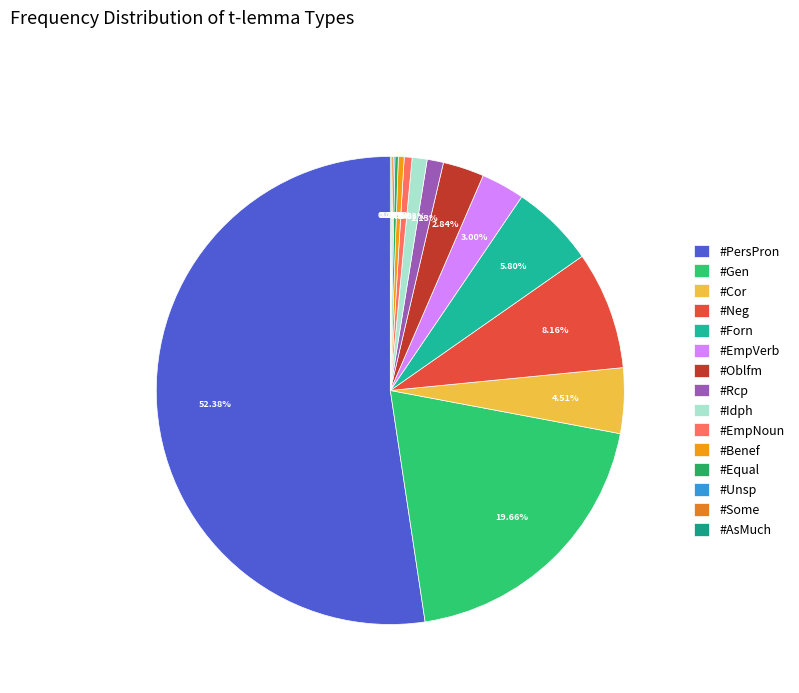

What is the change in value from #Gen to #Neg?

-39499